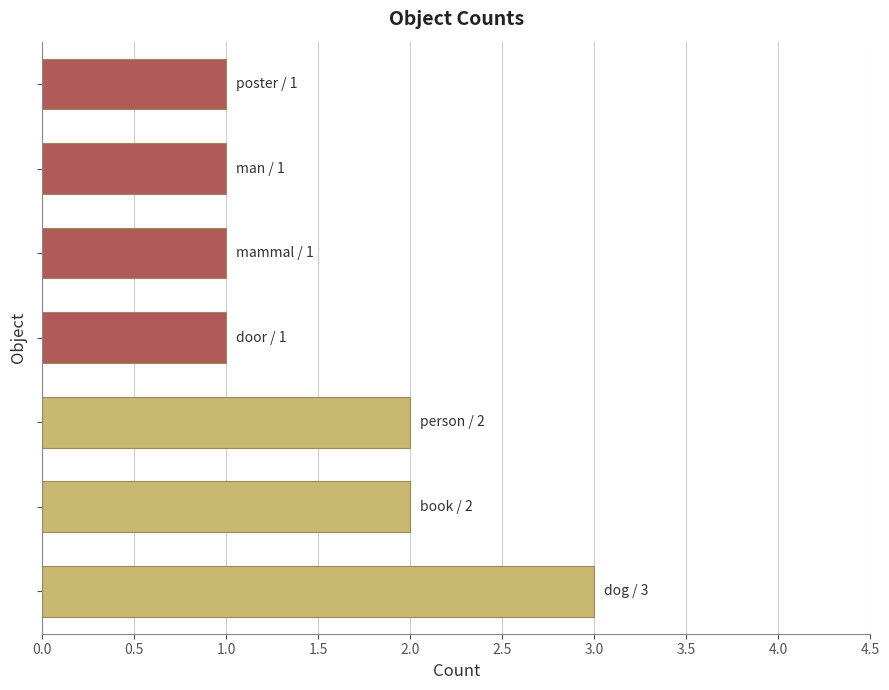

What is the maximum value shown in the chart?

3